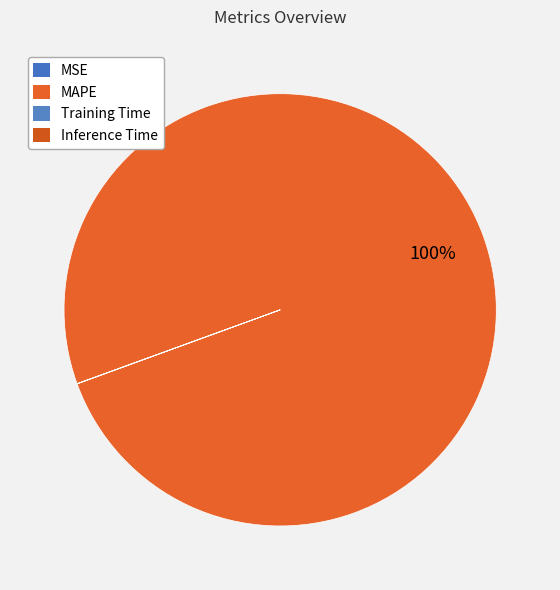

What percentage is the MAPE slice, to the nearest percent?

100%